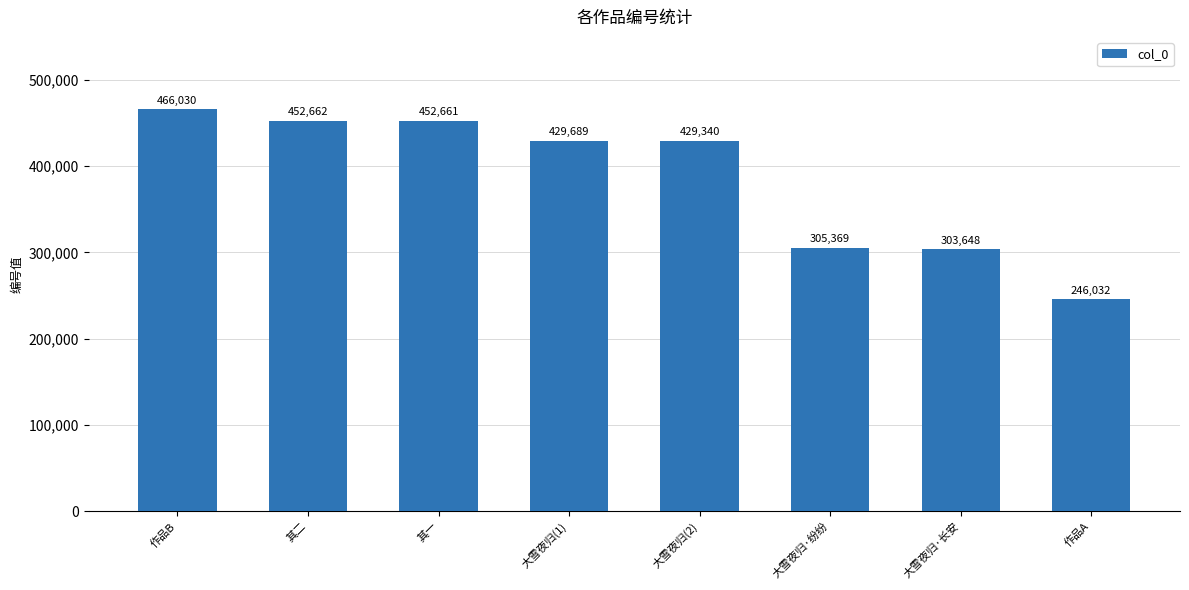

What is the sum of the values at 作品B and 其一?

918691